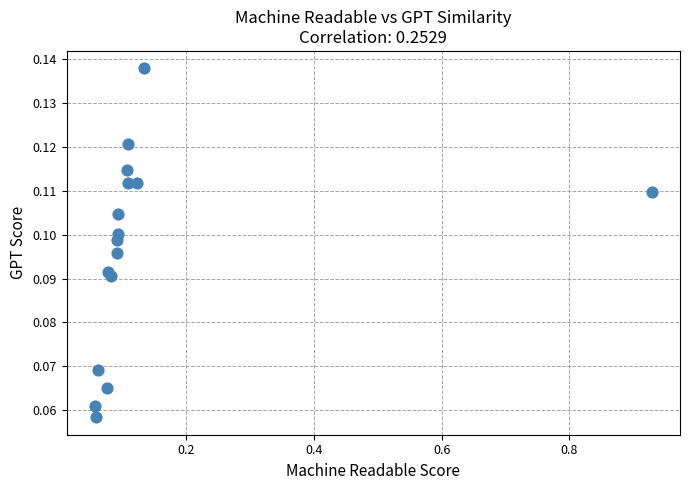

What is the range of X values (max minus min)?

0.9